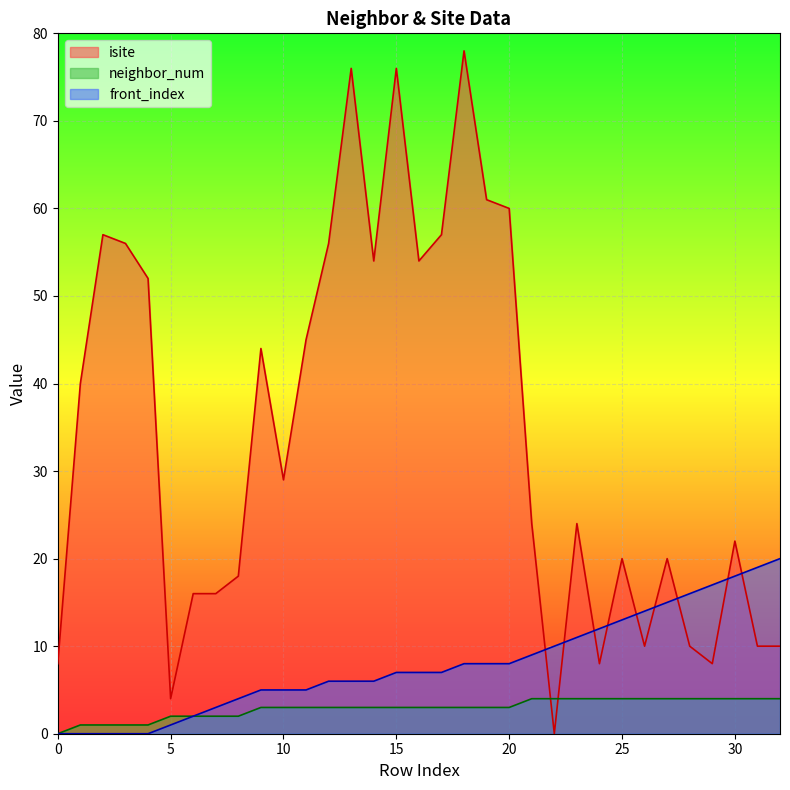

Rank the series by their maximum value, from lowest to highest.

neighbor_num, front_index, isite